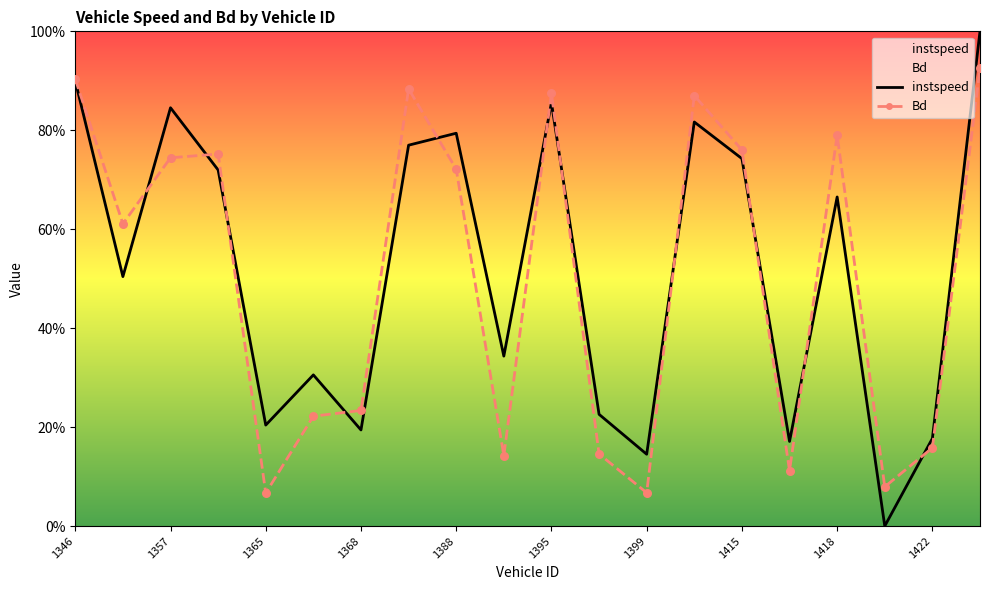

Which series reaches the minimum Y coordinate?

instspeed